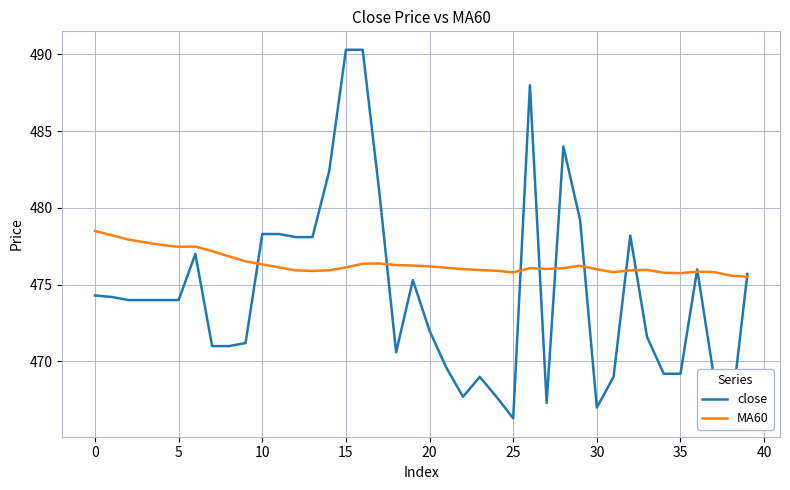

At how many categories does at least one series exceed 479?

7